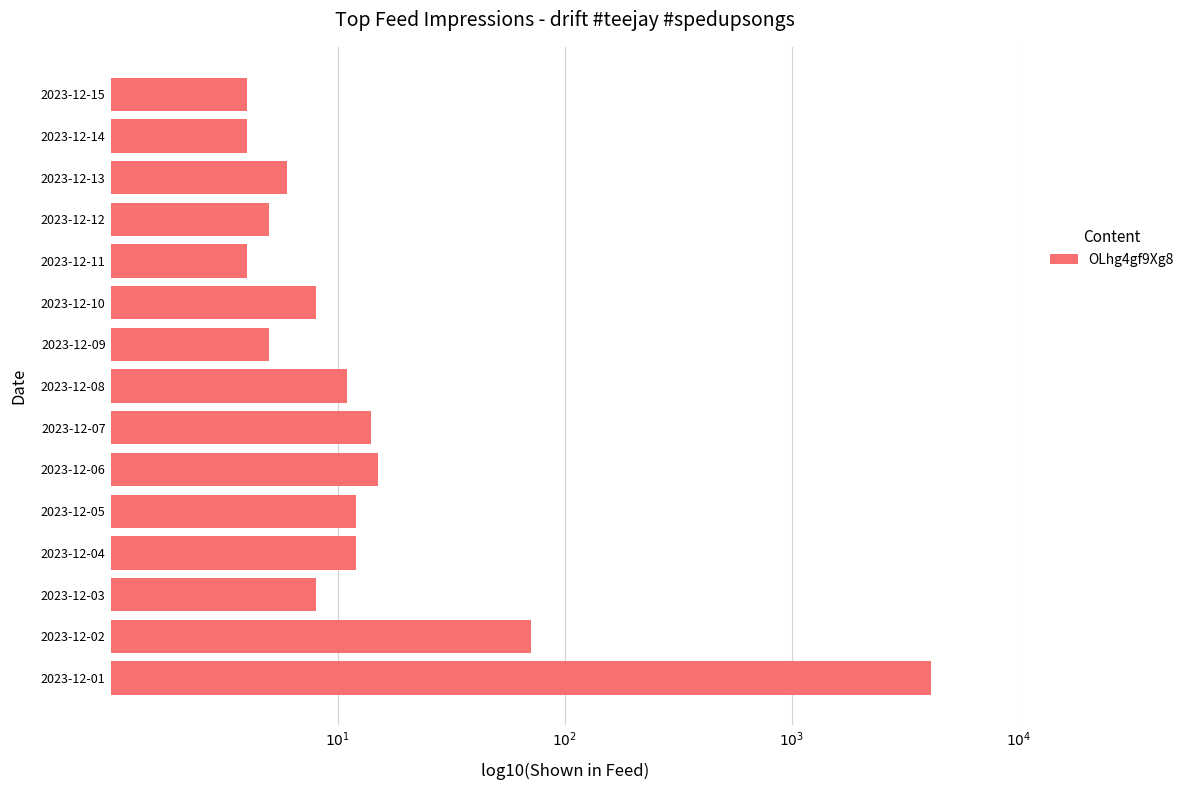

Are the bars horizontal?

Yes